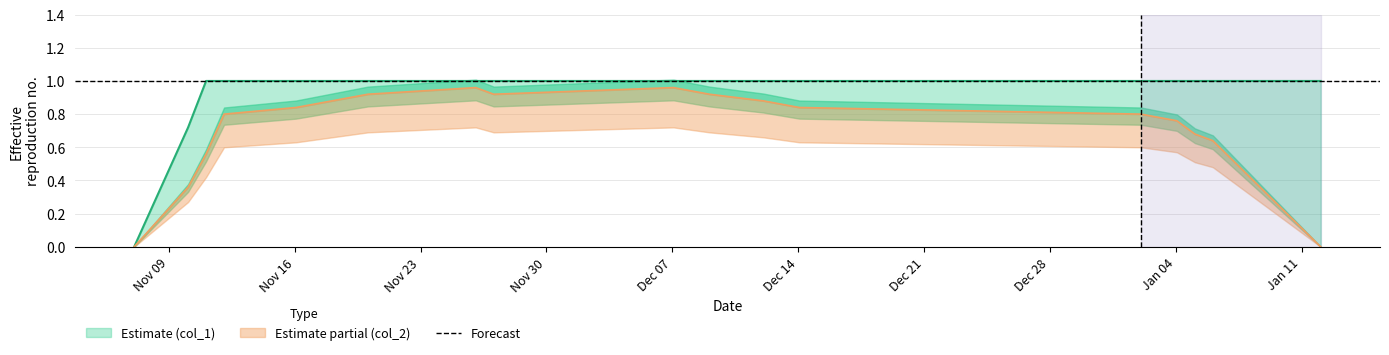

True or false: col_2 and col_1 cross at least once.

False